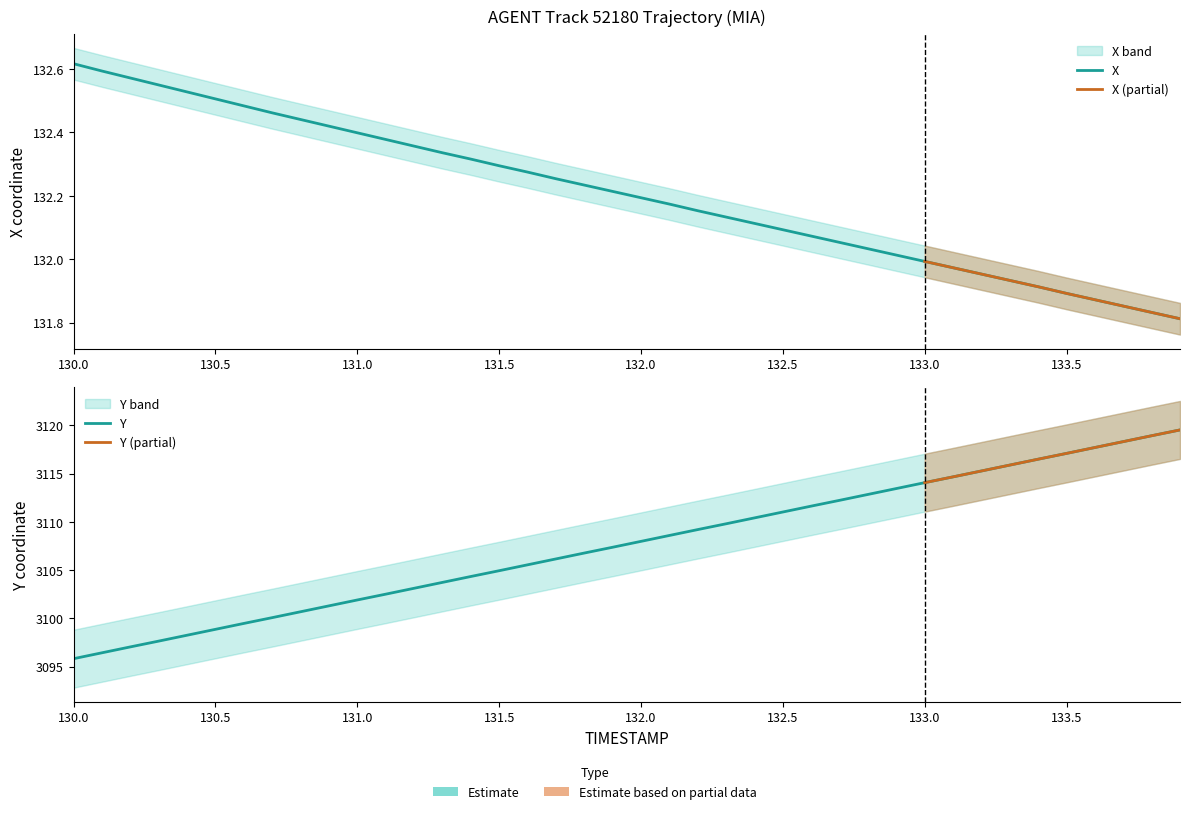

What is the difference between the maximum and second lowest values in the Y series?

23.1